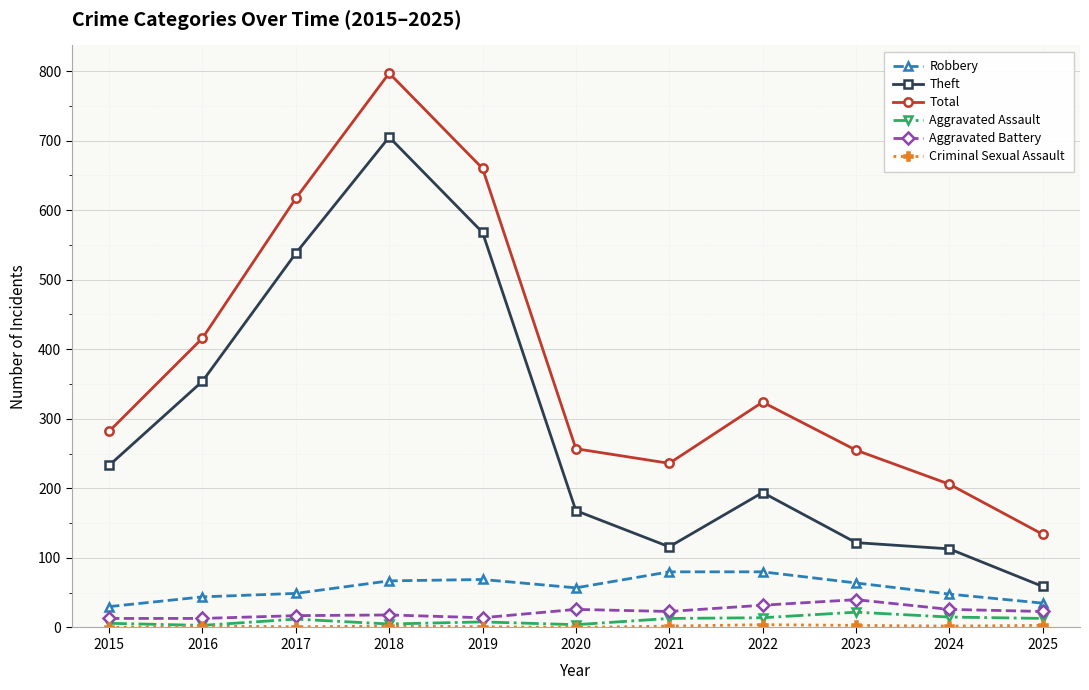

Which series has the largest range (max minus min)?

Total